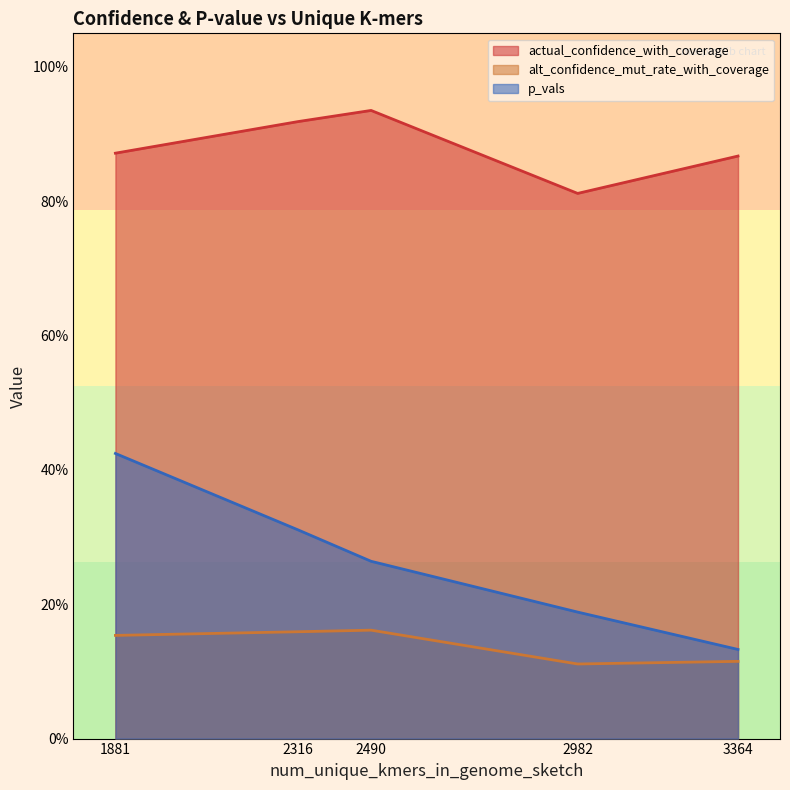

True or false: actual_confidence_with_coverage and p_vals cross at least once.

False